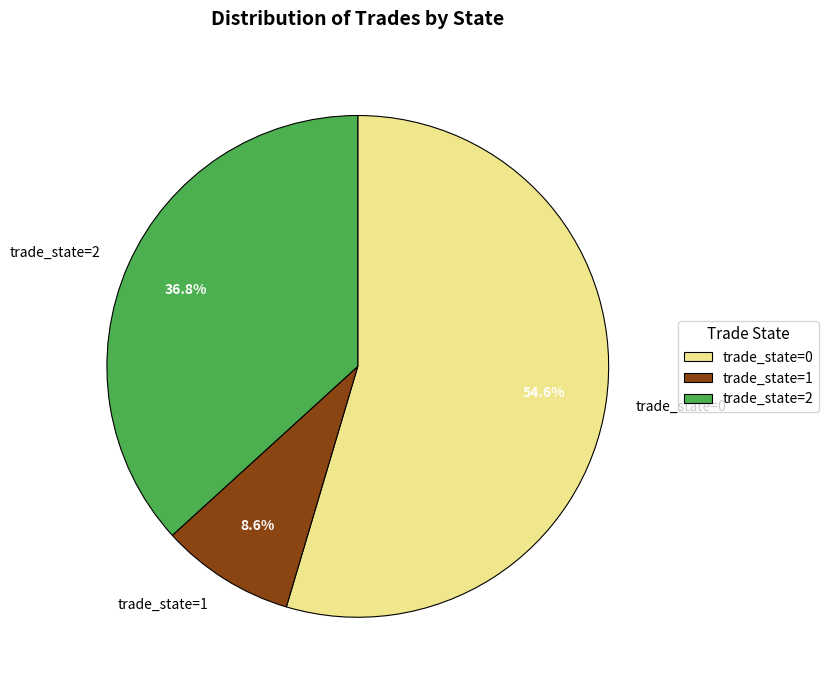

Count the number of slices in the pie.

3